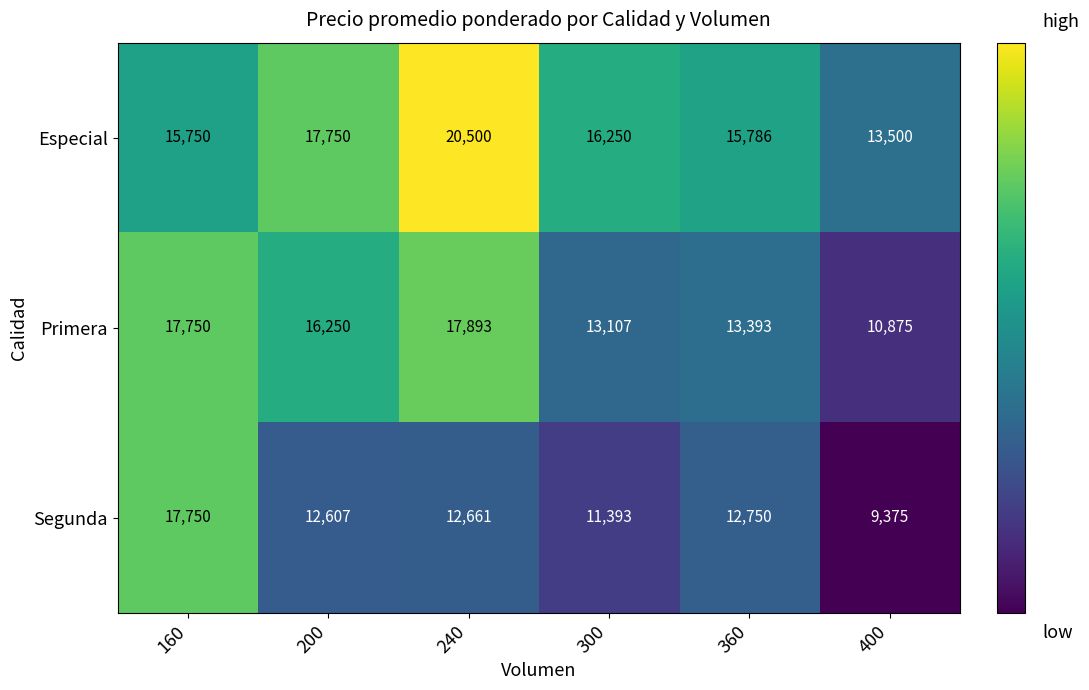

Rank the categories by Primera value from lowest to highest.

400, 300, 360, 200, 160, 240